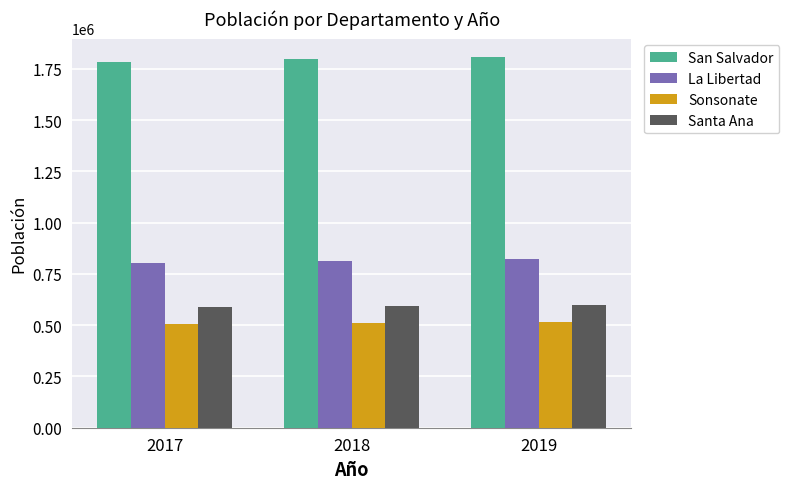

Which series has the largest total across all categories?

San Salvador